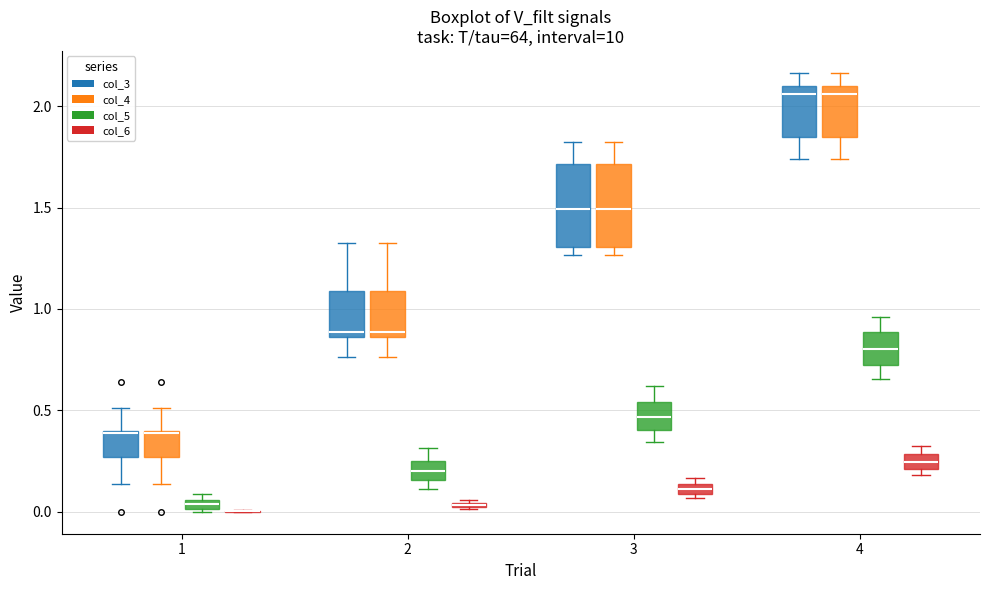

Where is the upper edge of the box for 4 (col_6) on the y-axis? The values are not printed on the chart, so give them approximately, as read against the axis.

0.30